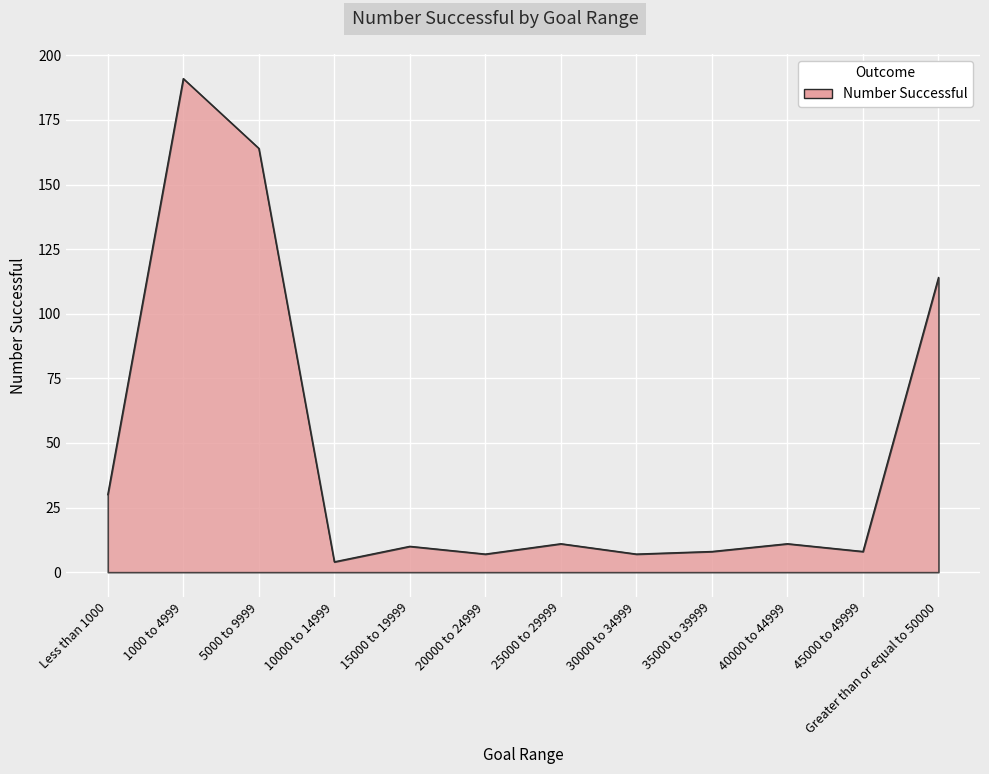

Is it true that the value at 15000 to 19999 is 10?

True